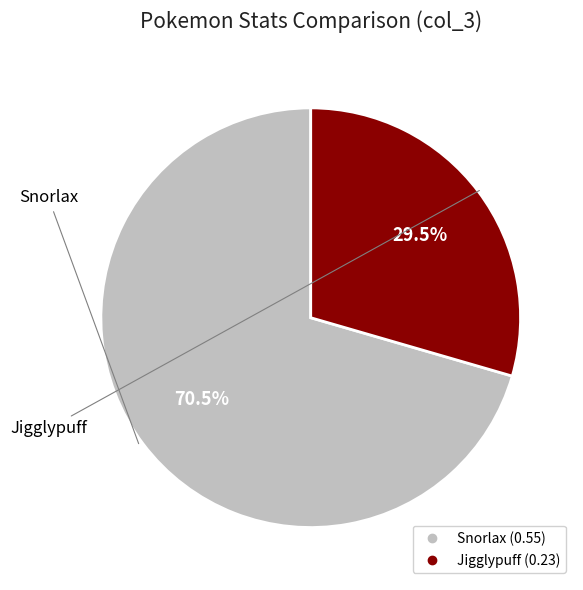

True or false: Jigglypuff accounts for 35% of the total.

False